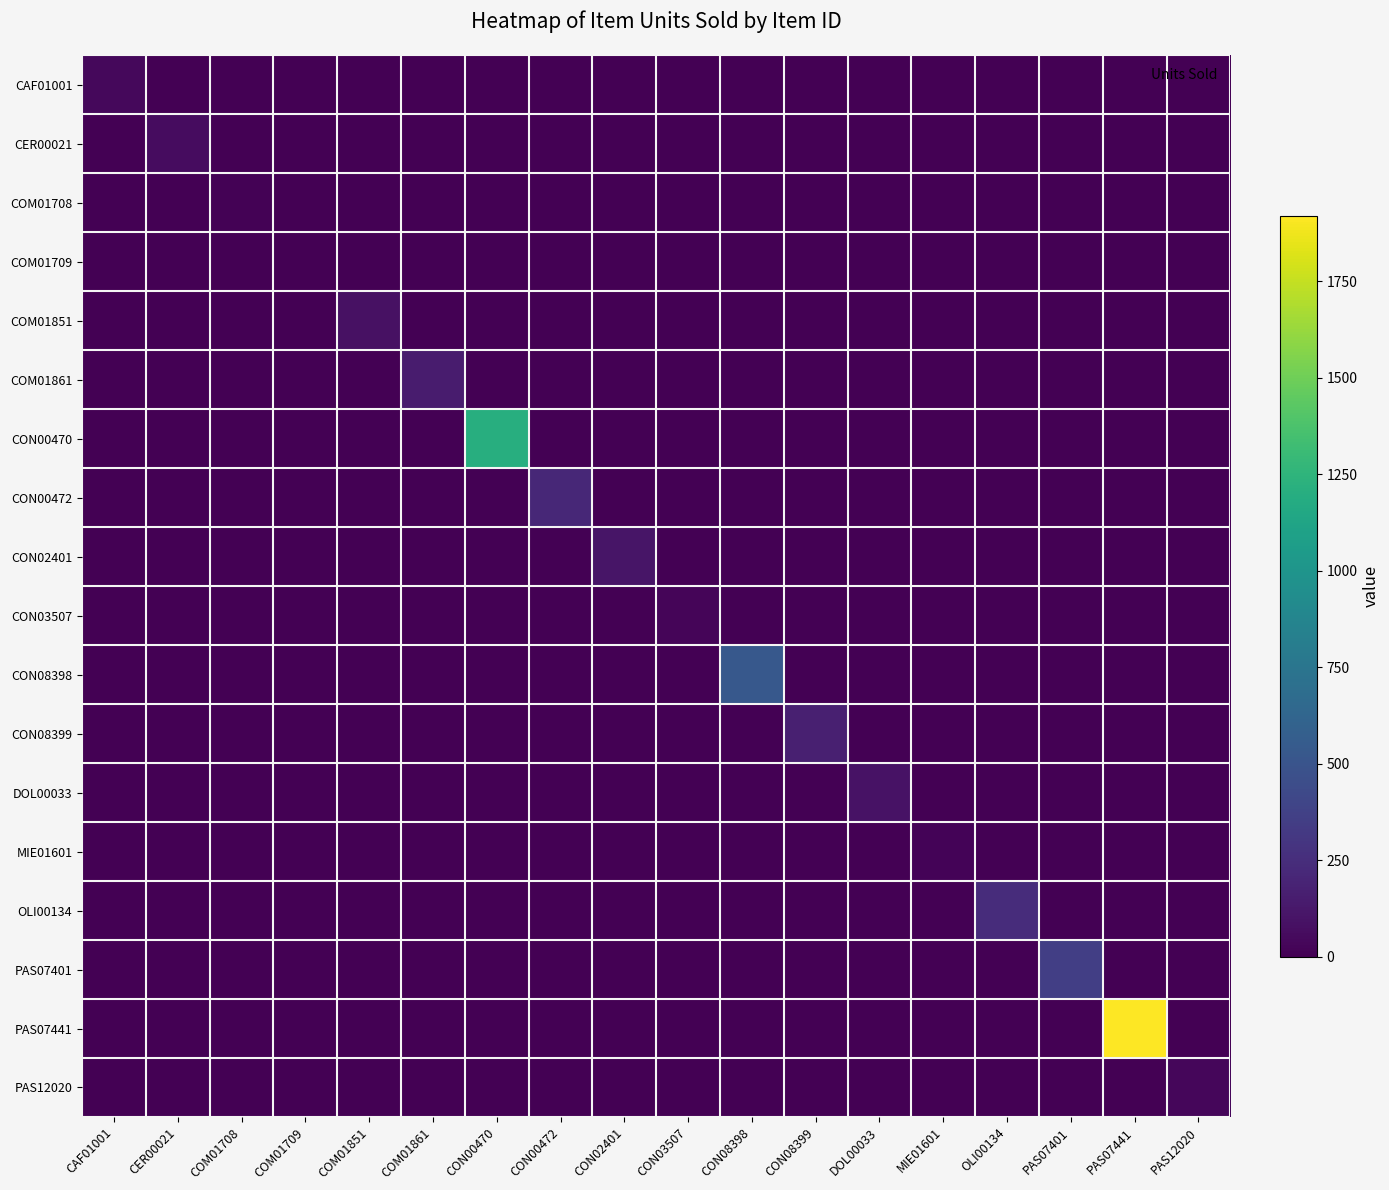

Reading left to right, what are all the values shown in this chart?

CAF01001: CAF01001=39	CER00021=0	COM01708=0	COM01709=0	COM01851=0	COM01861=0	CON00470=0	CON00472=0	CON02401=0	CON03507=0	CON08398=0	CON08399=0	DOL00033=0	MIE01601=0	OLI00134=0	PAS07401=0	PAS07441=0	PAS12020=0
CER00021: CAF01001=0	CER00021=67	COM01708=0	COM01709=0	COM01851=0	COM01861=0	CON00470=0	CON00472=0	CON02401=0	CON03507=0	CON08398=0	CON08399=0	DOL00033=0	MIE01601=0	OLI00134=0	PAS07401=0	PAS07441=0	PAS12020=0
COM01708: CAF01001=0	CER00021=0	COM01708=9	COM01709=0	COM01851=0	COM01861=0	CON00470=0	CON00472=0	CON02401=0	CON03507=0	CON08398=0	CON08399=0	DOL00033=0	MIE01601=0	OLI00134=0	PAS07401=0	PAS07441=0	PAS12020=0
COM01709: CAF01001=0	CER00021=0	COM01708=0	COM01709=5	COM01851=0	COM01861=0	CON00470=0	CON00472=0	CON02401=0	CON03507=0	CON08398=0	CON08399=0	DOL00033=0	MIE01601=0	OLI00134=0	PAS07401=0	PAS07441=0	PAS12020=0
COM01851: CAF01001=0	CER00021=0	COM01708=0	COM01709=0	COM01851=85	COM01861=0	CON00470=0	CON00472=0	CON02401=0	CON03507=0	CON08398=0	CON08399=0	DOL00033=0	MIE01601=0	OLI00134=0	PAS07401=0	PAS07441=0	PAS12020=0
COM01861: CAF01001=0	CER00021=0	COM01708=0	COM01709=0	COM01851=0	COM01861=143	CON00470=0	CON00472=0	CON02401=0	CON03507=0	CON08398=0	CON08399=0	DOL00033=0	MIE01601=0	OLI00134=0	PAS07401=0	PAS07441=0	PAS12020=0
CON00470: CAF01001=0	CER00021=0	COM01708=0	COM01709=0	COM01851=0	COM01861=0	CON00470=1202	CON00472=0	CON02401=0	CON03507=0	CON08398=0	CON08399=0	DOL00033=0	MIE01601=0	OLI00134=0	PAS07401=0	PAS07441=0	PAS12020=0
CON00472: CAF01001=0	CER00021=0	COM01708=0	COM01709=0	COM01851=0	COM01861=0	CON00470=0	CON00472=217	CON02401=0	CON03507=0	CON08398=0	CON08399=0	DOL00033=0	MIE01601=0	OLI00134=0	PAS07401=0	PAS07441=0	PAS12020=0
CON02401: CAF01001=0	CER00021=0	COM01708=0	COM01709=0	COM01851=0	COM01861=0	CON00470=0	CON00472=0	CON02401=110	CON03507=0	CON08398=0	CON08399=0	DOL00033=0	MIE01601=0	OLI00134=0	PAS07401=0	PAS07441=0	PAS12020=0
CON03507: CAF01001=0	CER00021=0	COM01708=0	COM01709=0	COM01851=0	COM01861=0	CON00470=0	CON00472=0	CON02401=0	CON03507=23	CON08398=0	CON08399=0	DOL00033=0	MIE01601=0	OLI00134=0	PAS07401=0	PAS07441=0	PAS12020=0
CON08398: CAF01001=0	CER00021=0	COM01708=0	COM01709=0	COM01851=0	COM01861=0	CON00470=0	CON00472=0	CON02401=0	CON03507=0	CON08398=527	CON08399=0	DOL00033=0	MIE01601=0	OLI00134=0	PAS07401=0	PAS07441=0	PAS12020=0
CON08399: CAF01001=0	CER00021=0	COM01708=0	COM01709=0	COM01851=0	COM01861=0	CON00470=0	CON00472=0	CON02401=0	CON03507=0	CON08398=0	CON08399=171	DOL00033=0	MIE01601=0	OLI00134=0	PAS07401=0	PAS07441=0	PAS12020=0
DOL00033: CAF01001=0	CER00021=0	COM01708=0	COM01709=0	COM01851=0	COM01861=0	CON00470=0	CON00472=0	CON02401=0	CON03507=0	CON08398=0	CON08399=0	DOL00033=90	MIE01601=0	OLI00134=0	PAS07401=0	PAS07441=0	PAS12020=0
MIE01601: CAF01001=0	CER00021=0	COM01708=0	COM01709=0	COM01851=0	COM01861=0	CON00470=0	CON00472=0	CON02401=0	CON03507=0	CON08398=0	CON08399=0	DOL00033=0	MIE01601=20	OLI00134=0	PAS07401=0	PAS07441=0	PAS12020=0
OLI00134: CAF01001=0	CER00021=0	COM01708=0	COM01709=0	COM01851=0	COM01861=0	CON00470=0	CON00472=0	CON02401=0	CON03507=0	CON08398=0	CON08399=0	DOL00033=0	MIE01601=0	OLI00134=240	PAS07401=0	PAS07441=0	PAS12020=0
PAS07401: CAF01001=0	CER00021=0	COM01708=0	COM01709=0	COM01851=0	COM01861=0	CON00470=0	CON00472=0	CON02401=0	CON03507=0	CON08398=0	CON08399=0	DOL00033=0	MIE01601=0	OLI00134=0	PAS07401=354	PAS07441=0	PAS12020=0
PAS07441: CAF01001=0	CER00021=0	COM01708=0	COM01709=0	COM01851=0	COM01861=0	CON00470=0	CON00472=0	CON02401=0	CON03507=0	CON08398=0	CON08399=0	DOL00033=0	MIE01601=0	OLI00134=0	PAS07401=0	PAS07441=1919	PAS12020=0
PAS12020: CAF01001=0	CER00021=0	COM01708=0	COM01709=0	COM01851=0	COM01861=0	CON00470=0	CON00472=0	CON02401=0	CON03507=0	CON08398=0	CON08399=0	DOL00033=0	MIE01601=0	OLI00134=0	PAS07401=0	PAS07441=0	PAS12020=30